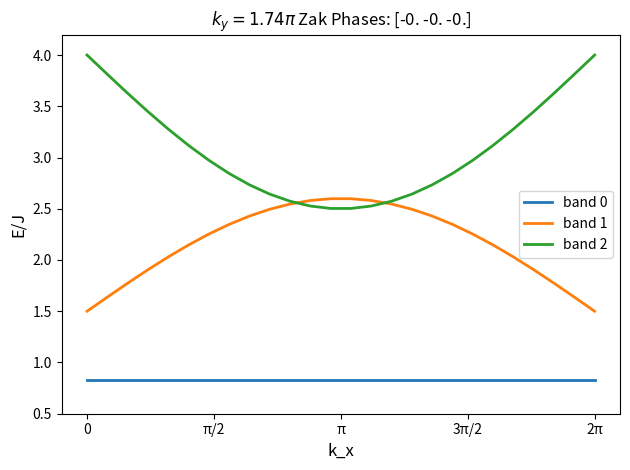

Count the number of data series in this chart.

3